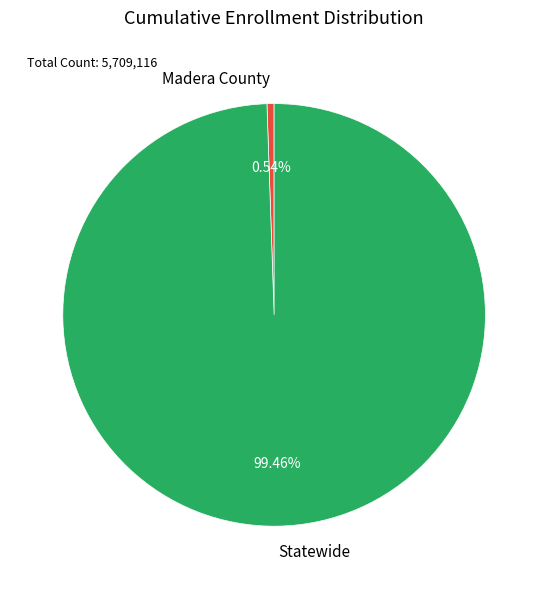

Rank the categories by value from highest to lowest.

Statewide, Madera County